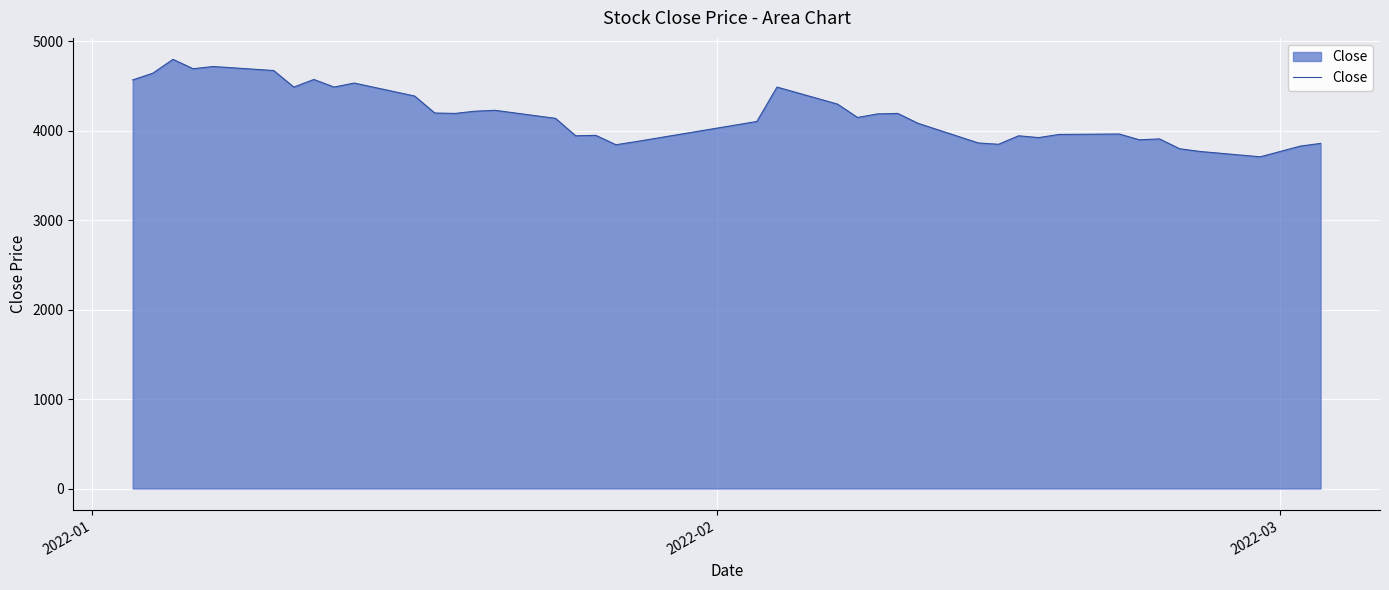

What is the sum of all values?

166995